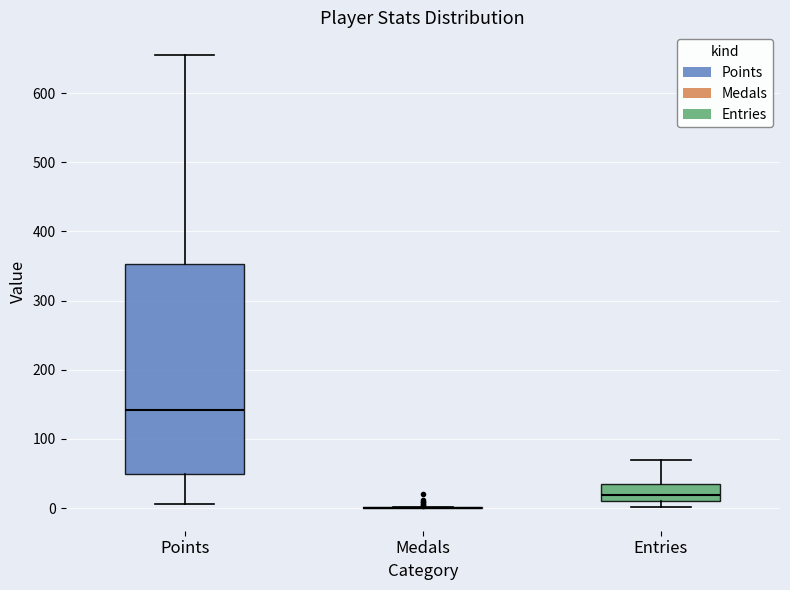

Reading left to right, read every box against the y-axis: the position of its median line, the range the box covers, and the ends of its whiskers. The values are not printed on the chart, so give them approximately, as read against the axis.

Points: median 140, box 50 to 350, whiskers 10 to 660
Medals: box collapsed to a line at 0, whiskers 0 to 0
Entries: median 20, box 10 to 40, whiskers 0 to 70